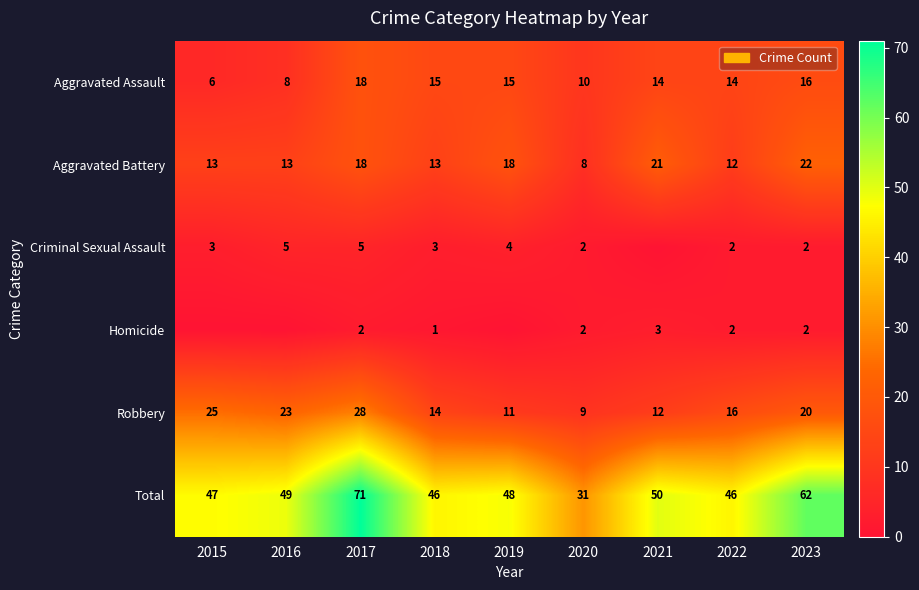

What value does the Robbery series have at 2016, to the nearest 10?

20